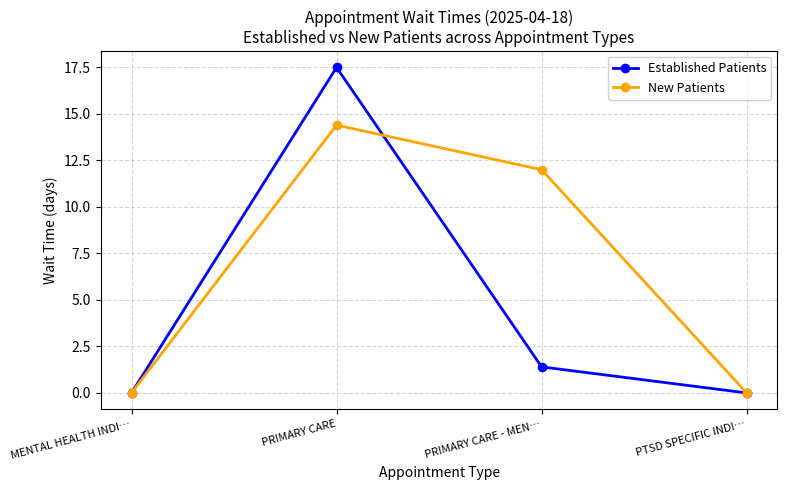

Rank the series at PRIMARY CARE from lowest to highest value.

New Patients, Established Patients